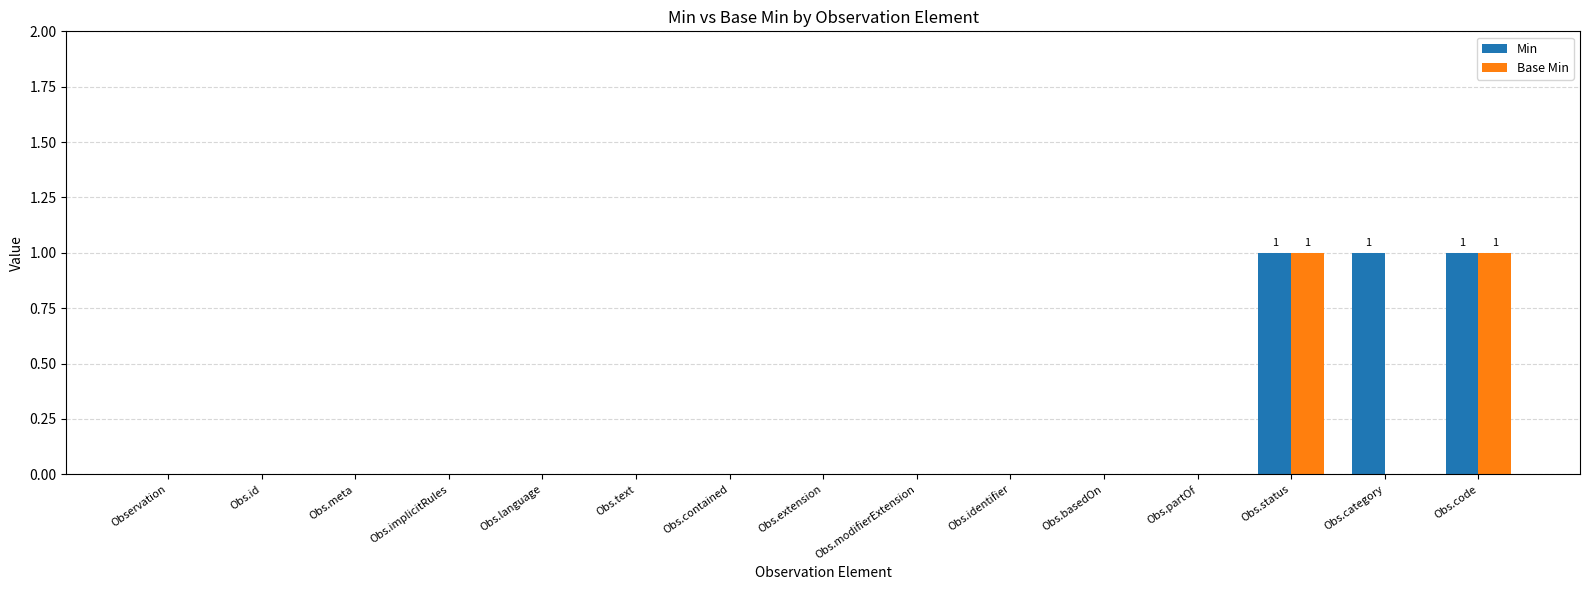

Which series has the largest total across all categories?

Min